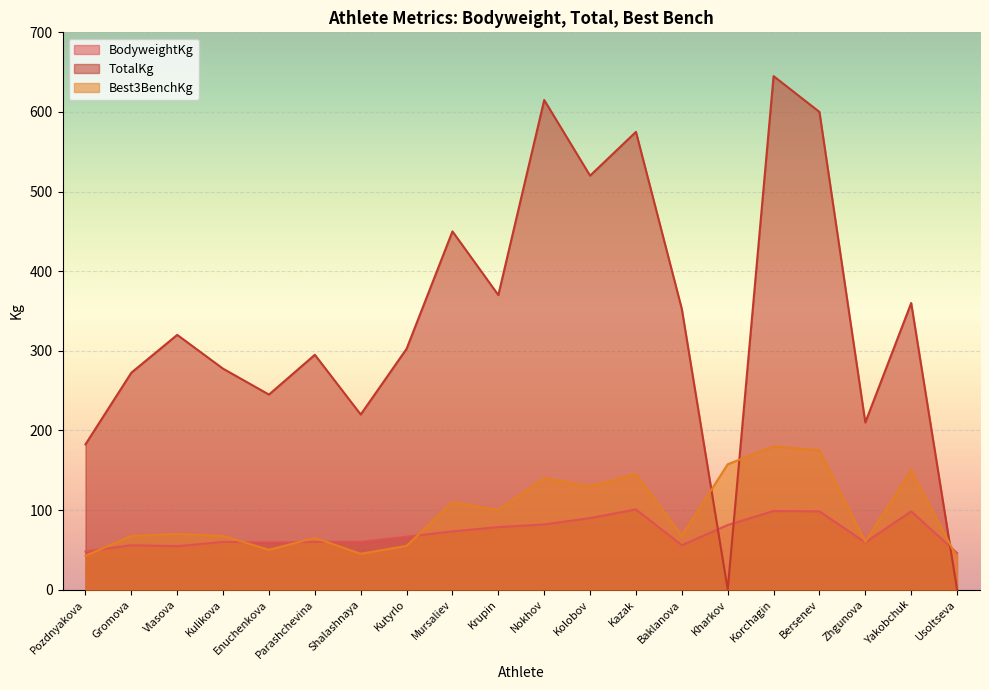

Reading right to left, extract all data points from this chart.

BodyweightKg: Usoltseva=46.0	Yakobchuk=98.3	Zhgunova=59.3	Bersenev=98.3	Korchagin=98.8	Kharkov=81.2	Baklanova=55.8	Kazak=100.8	Kolobov=89.9	Nokhov=81.9	Krupin=78.6	Mursaliev=73.2	Kutyrlo=66.5	Shalashnaya=60.0	Parashchevina=60.0	Enuchenkova=59.2	Kulikova=60.0	Vlasova=54.6	Gromova=55.8	Pozdnyakova=48.0
TotalKg: Usoltseva=0.0	Yakobchuk=360.0	Zhgunova=210.0	Bersenev=600.0	Korchagin=645.0	Kharkov=0.0	Baklanova=352.5	Kazak=575.0	Kolobov=520.0	Nokhov=615.0	Krupin=370.0	Mursaliev=450.0	Kutyrlo=302.5	Shalashnaya=220.0	Parashchevina=295.0	Enuchenkova=245.0	Kulikova=277.5	Vlasova=320.0	Gromova=272.5	Pozdnyakova=182.5
Best3BenchKg: Usoltseva=40.0	Yakobchuk=150.0	Zhgunova=60.0	Bersenev=175.0	Korchagin=180.0	Kharkov=157.5	Baklanova=67.5	Kazak=145.0	Kolobov=130.0	Nokhov=140.0	Krupin=100.0	Mursaliev=110.0	Kutyrlo=55.0	Shalashnaya=45.0	Parashchevina=65.0	Enuchenkova=50.0	Kulikova=67.5	Vlasova=70.0	Gromova=67.5	Pozdnyakova=42.5